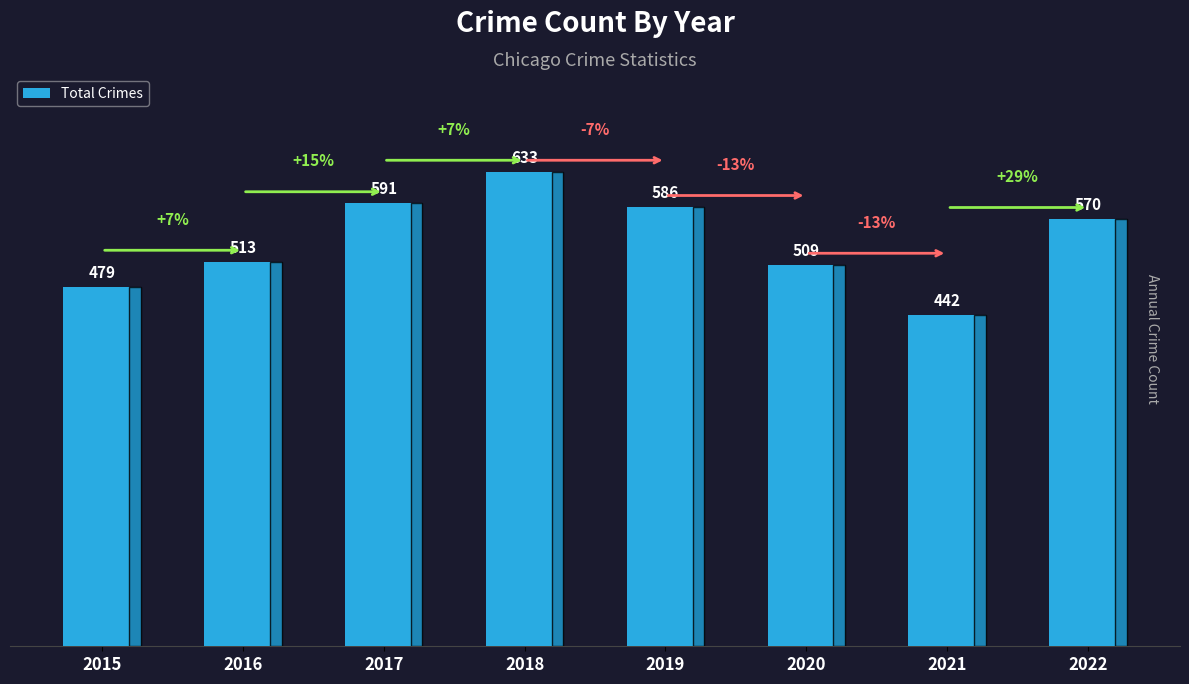

Reading right to left, list all the values displayed in this chart.

2022=570	2021=442	2020=509	2019=586	2018=633	2017=591	2016=513	2015=479